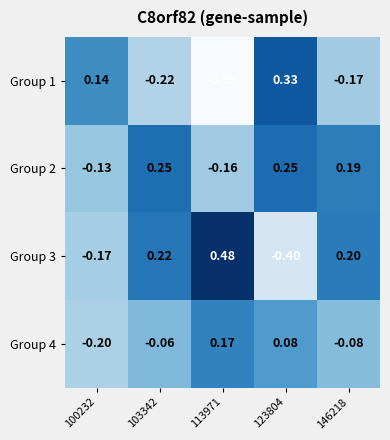

At how many categories does at least one series exceed 0?

5